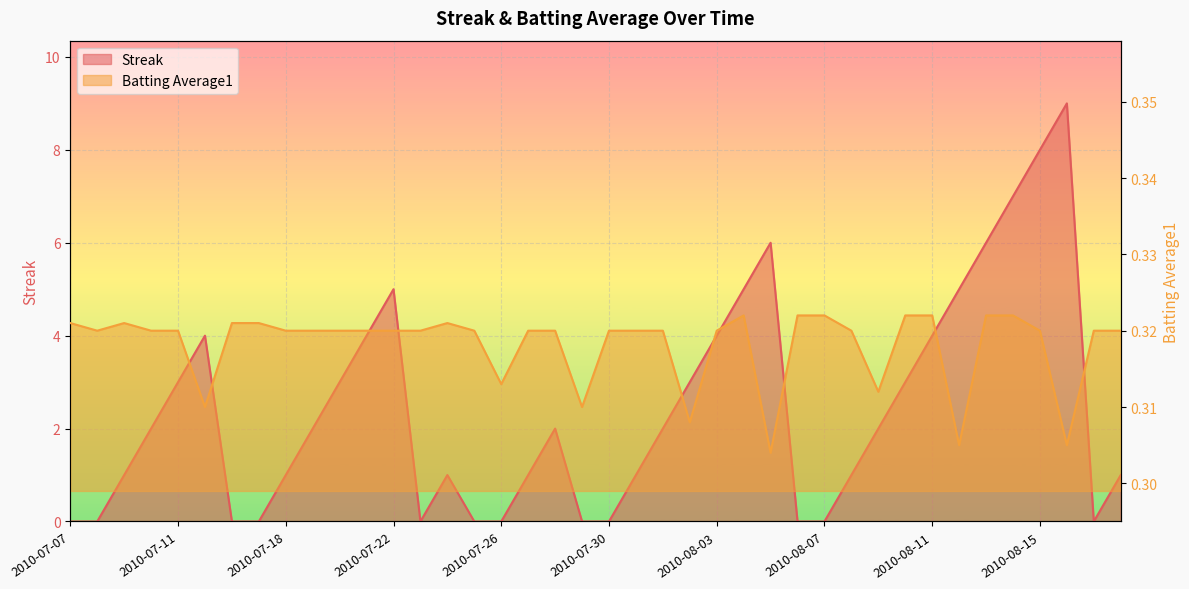

Where is Streak nearest to the value 4?

2010-07-15